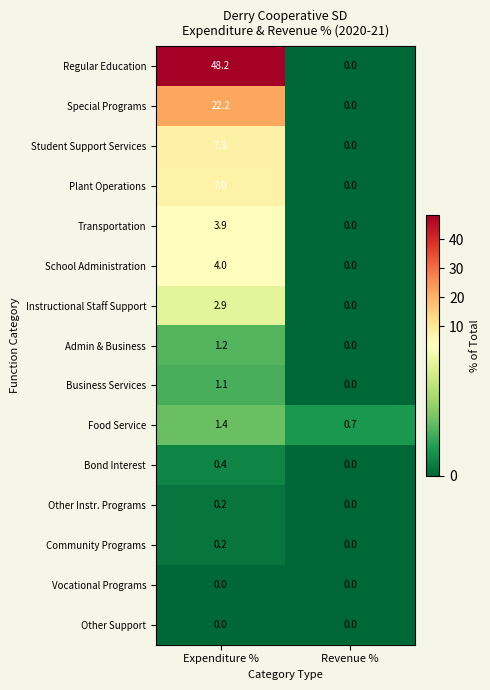

Which category has the highest value across all series?

Expenditure %